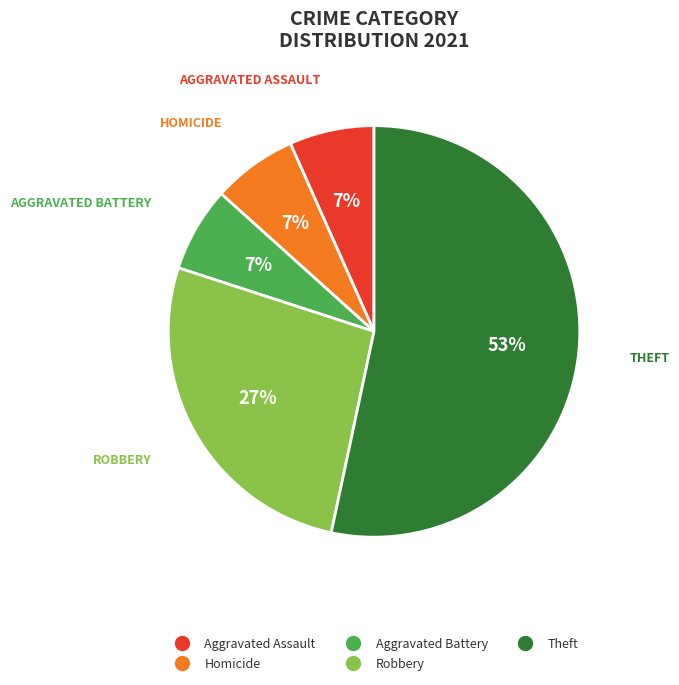

What is the ratio of the value at Aggravated Assault to the value at Homicide?

1.0